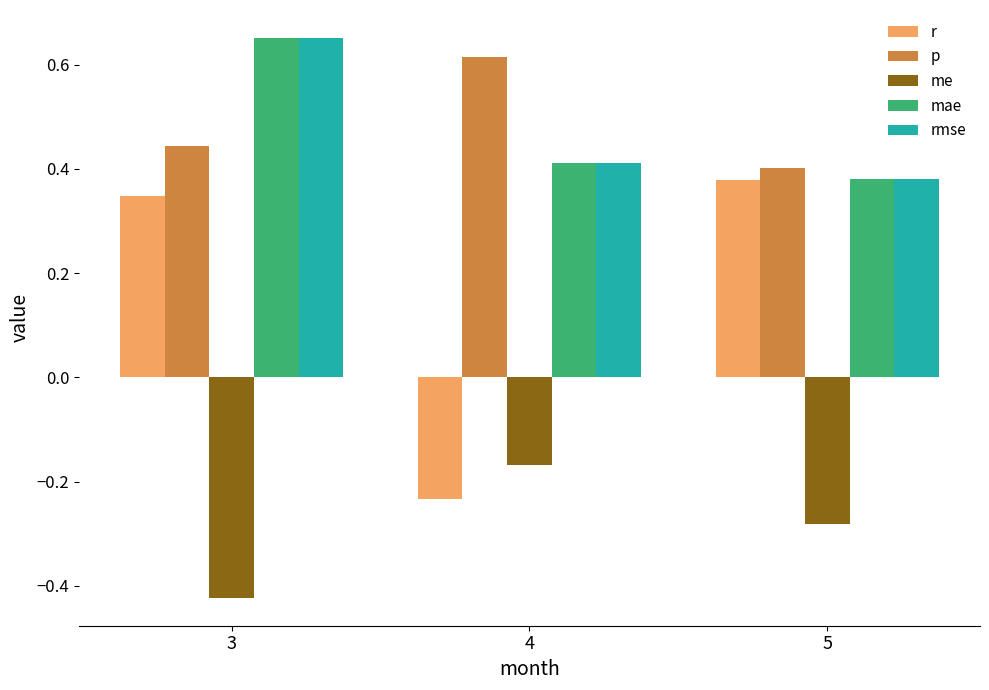

How many groups of bars are there?

3